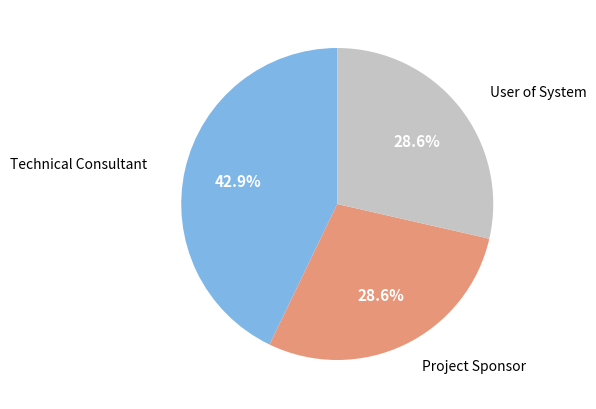

To the nearest percent, what is the average slice percentage?

33%